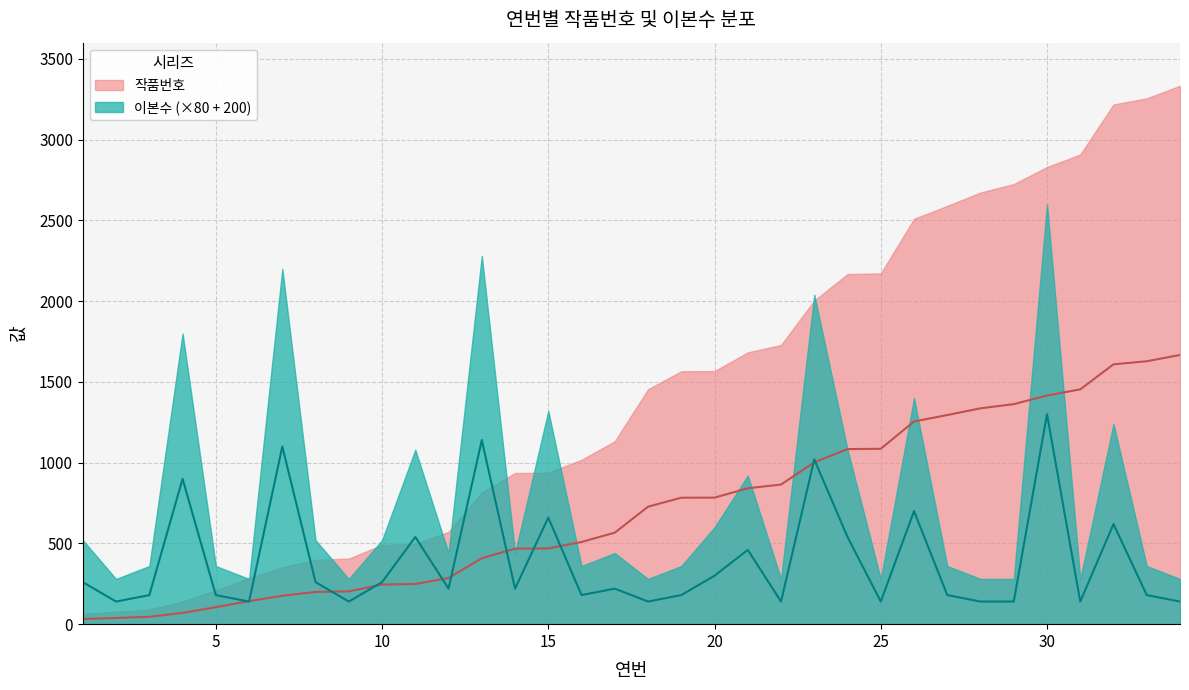

At which category is the sum across all series the highest?

30